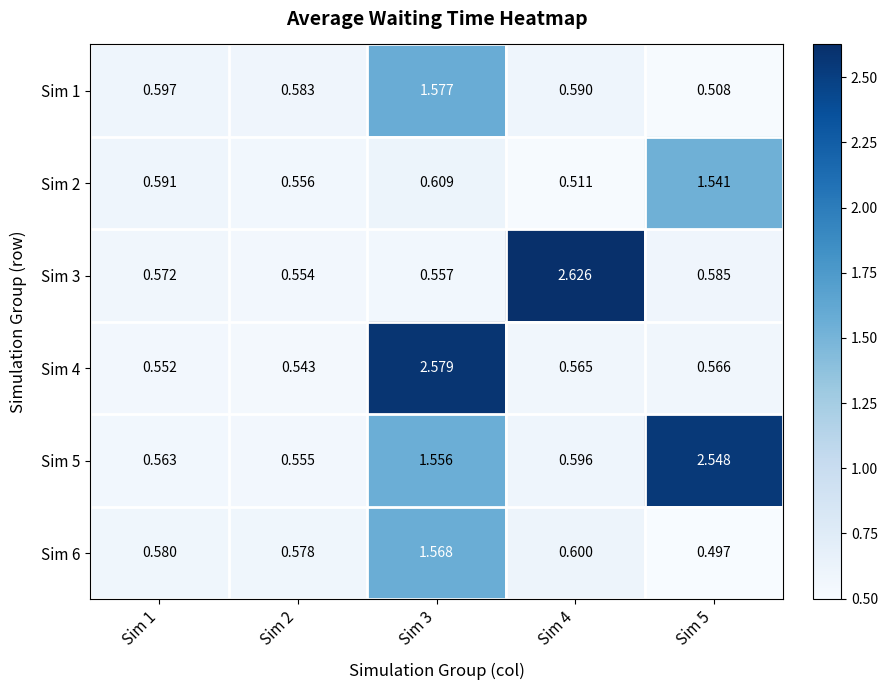

Is the value of Sim 5 at Sim 3 greater than the value of Sim 6 at Sim 2?

Yes